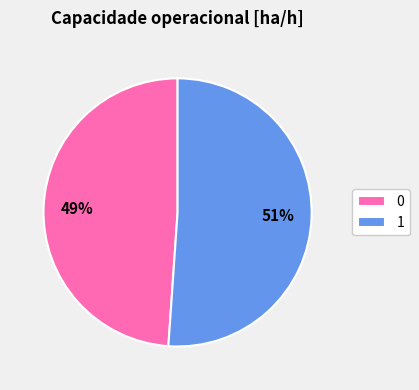

The 0 slice represents 57% of the pie. True or false?

False